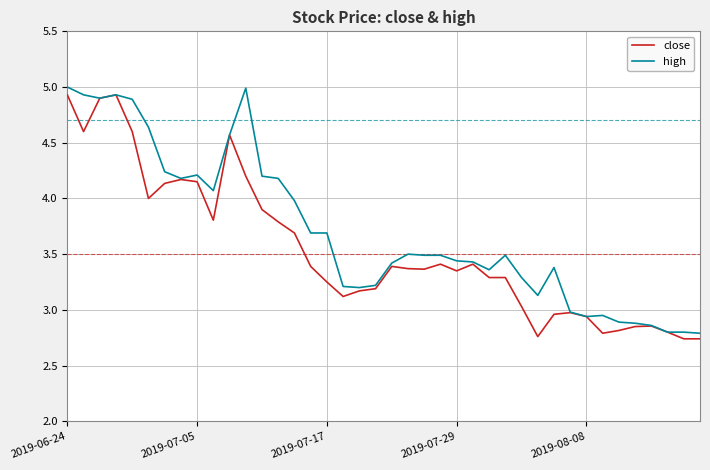

What are all the series names shown in the legend?

close, high